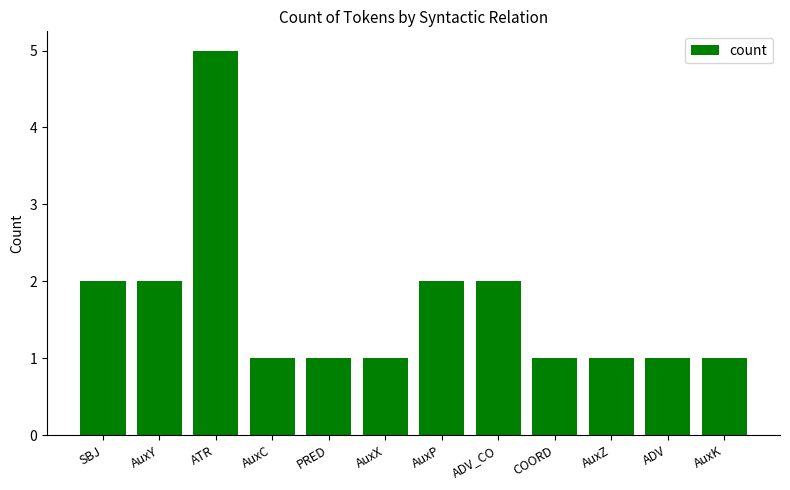

Reading left to right, extract all data points from this chart.

SBJ=2	AuxY=2	ATR=5	AuxC=1	PRED=1	AuxX=1	AuxP=2	ADV_CO=2	COORD=1	AuxZ=1	ADV=1	AuxK=1